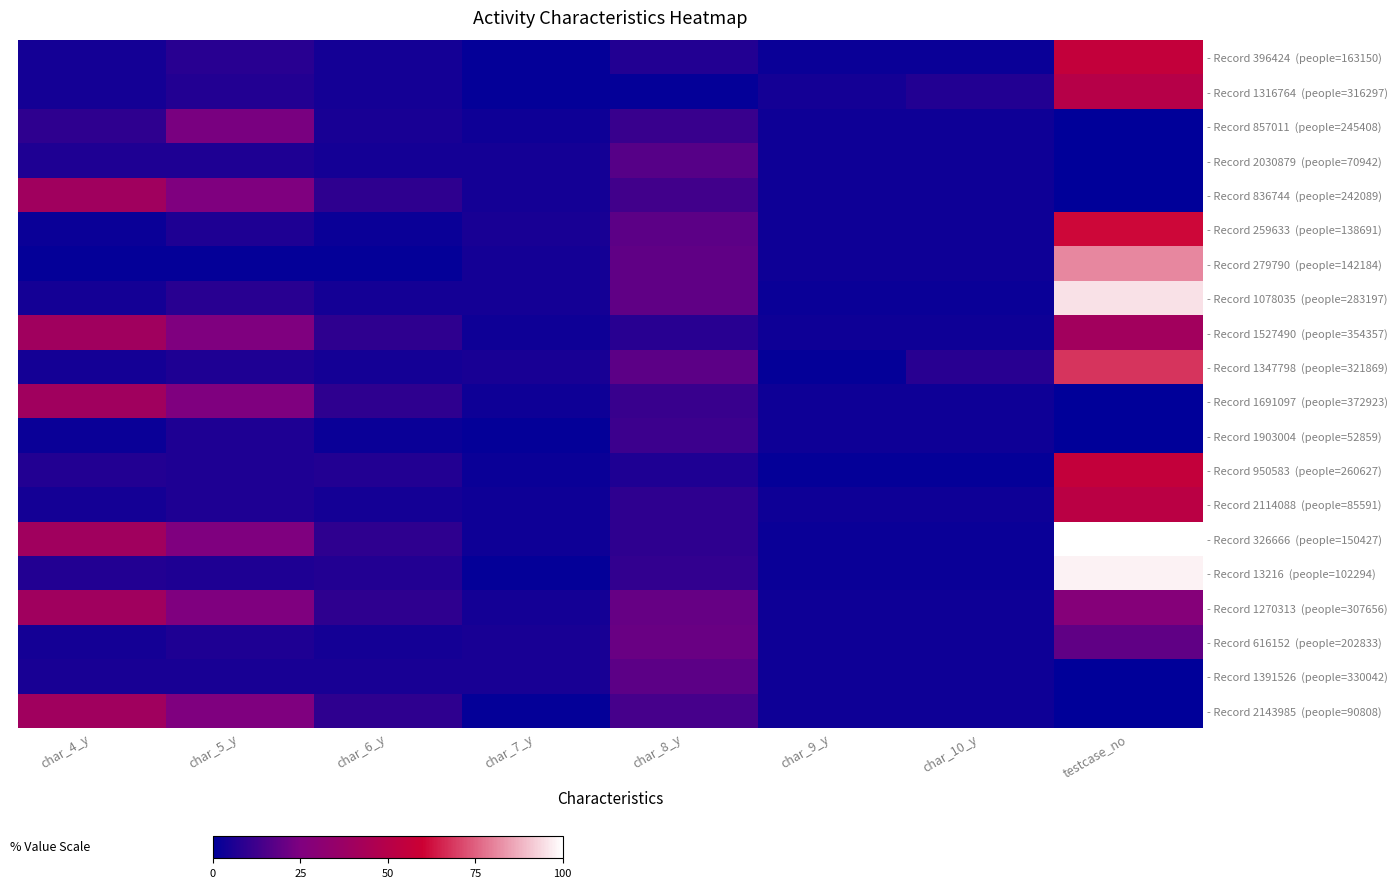

Count the number of categories in the chart.

8